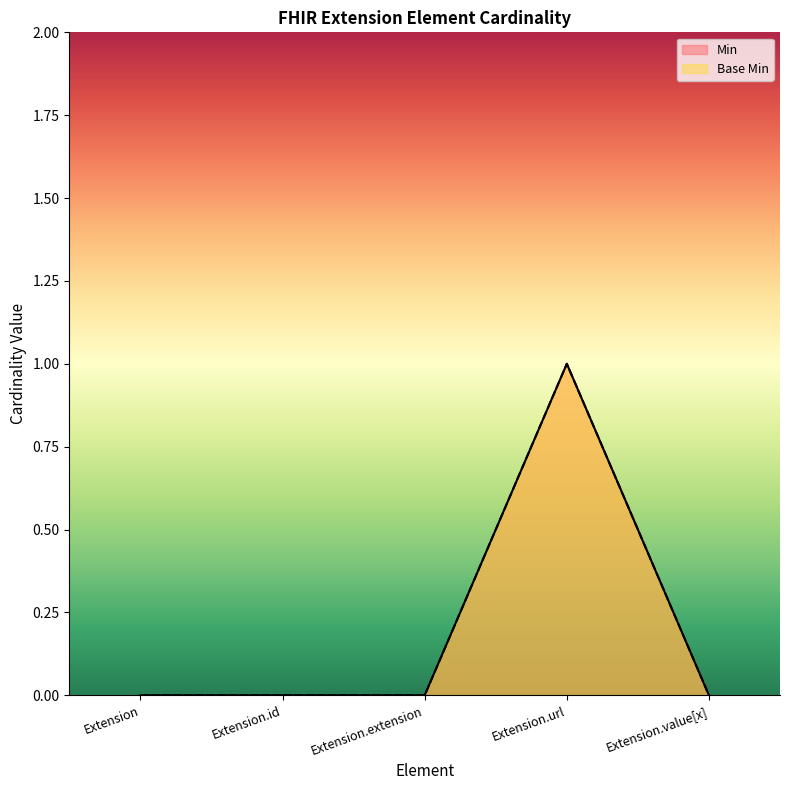

Reading right to left, extract all data points from this chart.

Min: 0	1	0	0	0
Base Min: 0	1	0	0	0